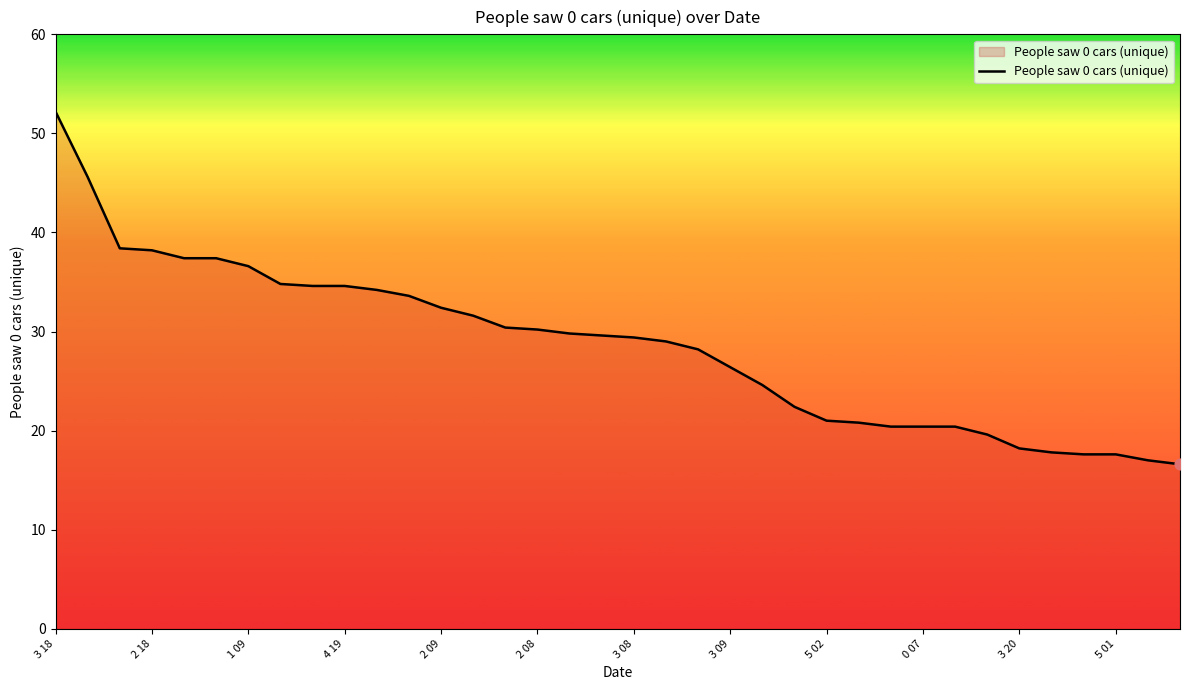

What is the minimum value shown in the chart?

16.6